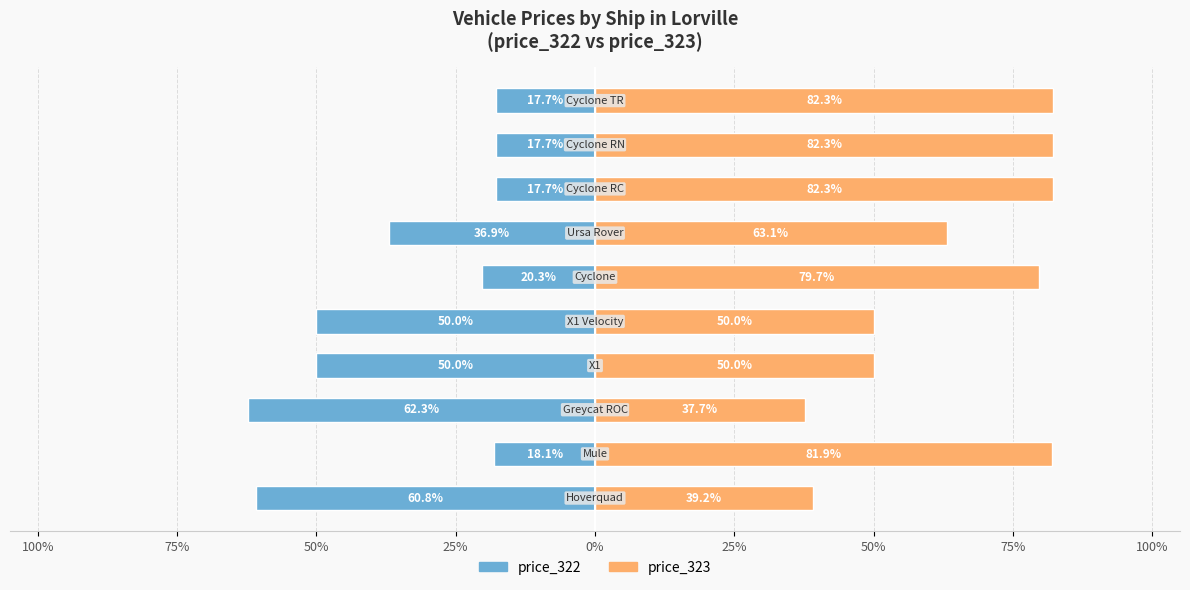

True or false: price_323 has a value of 117.5 at 25%.

False